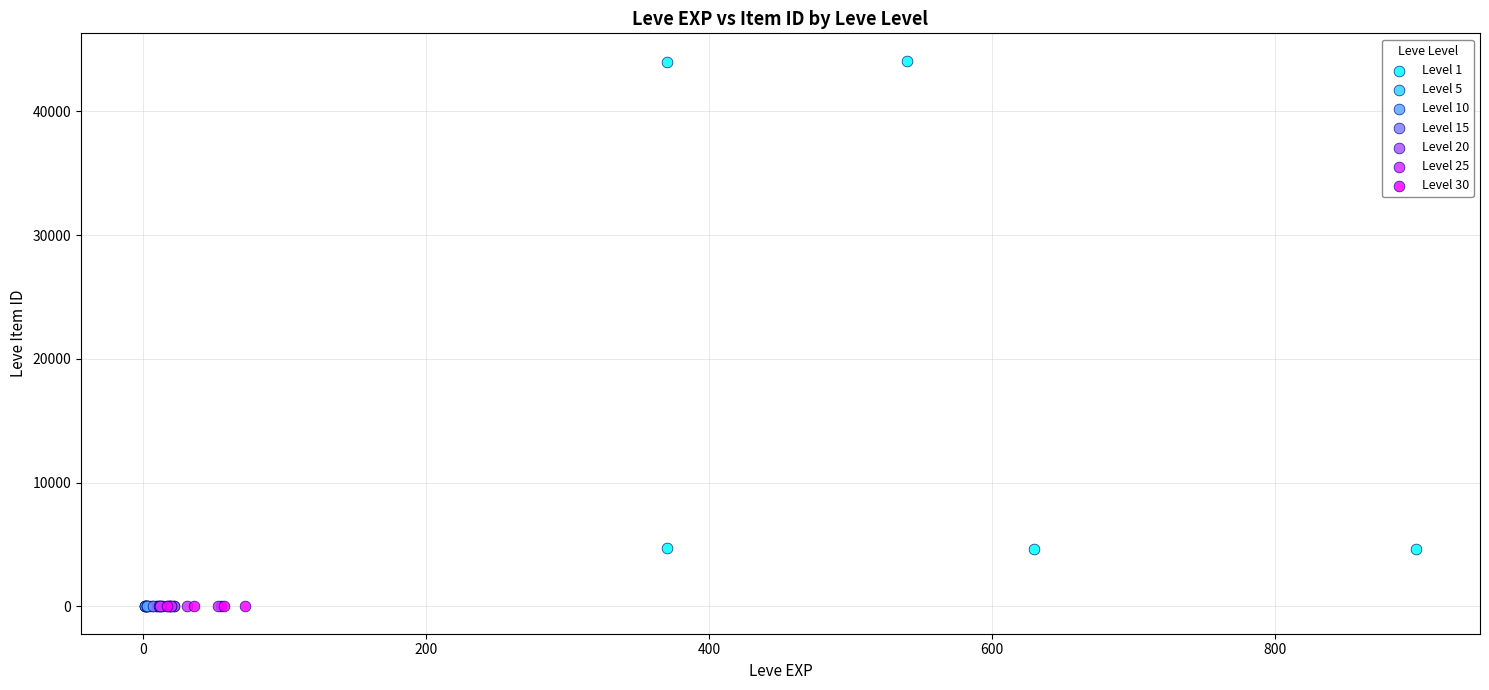

Which series contains the highest Y value?

Level 1